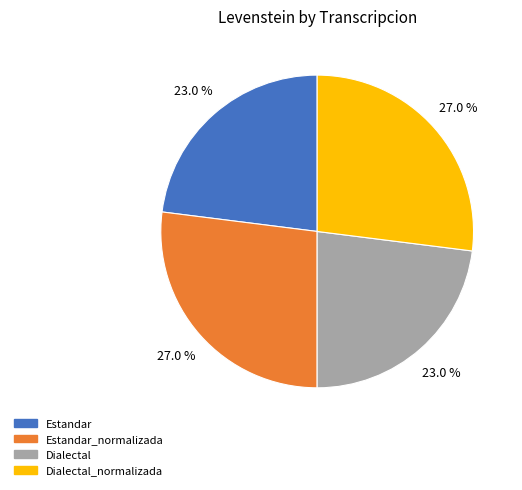

Count the number of slices in the pie.

4